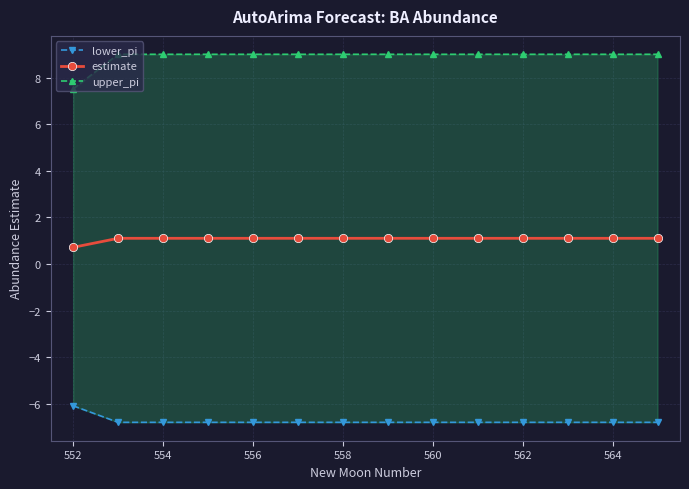

The value of estimate at 564 is 1.1. True or false?

True